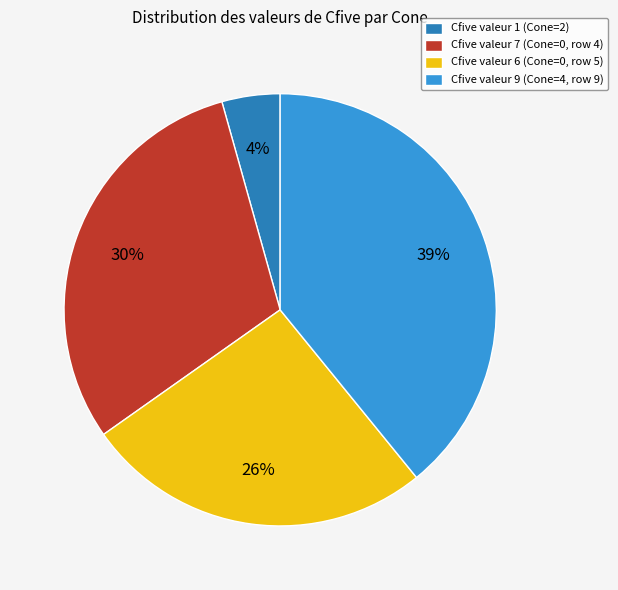

What is the largest slice in the pie chart?

Cfive valeur 9 (Cone=4, row 9)